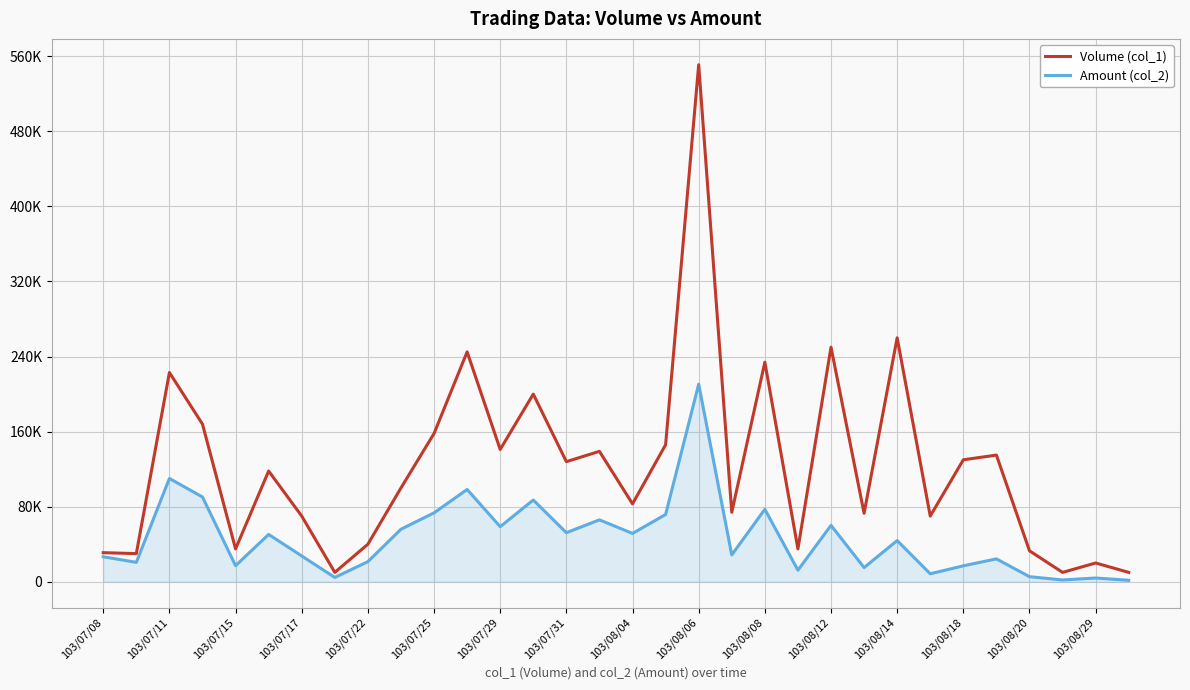

Reading left to right, transcribe all the data shown in this chart.

Volume (col_1): 31000	30000	223000	168000	35000	118000	70000	10000	40000	100000	158000	245000	141000	200000	128000	139000	83000	146000	551000	74000	234000	35000	250000	73000	260000	70000	130000	135000	33000	10000	20000	10000
Amount (col_2): 26660	20700	110100	90330	17150	50460	27500	4600	21450	56000	73450	98360	58720	87120	52290	66000	51520	71700	210560	28610	77220	12350	60100	15130	43900	8500	17000	24400	5430	1900	4000	1600